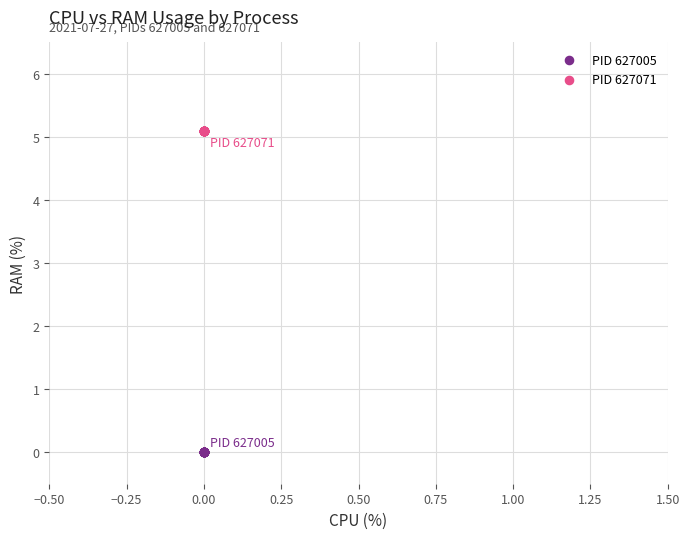

Which series contains the lowest Y value?

PID 627005